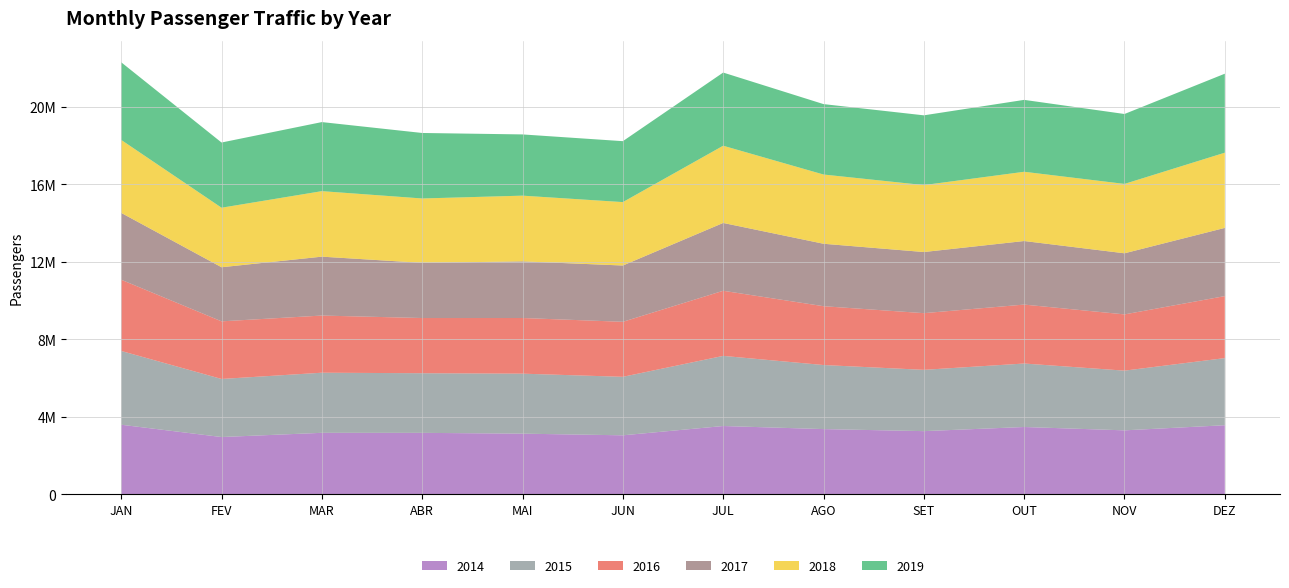

Reading left to right, list all the values displayed in this chart.

2014: JAN=3589387	FEV=2954750	MAR=3172143	ABR=3170158	MAI=3128800	JUN=3043624	JUL=3522828	AGO=3364311	SET=3258976	OUT=3472270	NOV=3299370	DEZ=3563375
2015: JAN=3804729	FEV=2994581	MAR=3100006	ABR=3075647	MAI=3094241	JUN=3016587	JUL=3617078	AGO=3303752	SET=3161001	OUT=3274197	NOV=3079369	DEZ=3462591
2016: JAN=3674326	FEV=2972749	MAR=2948159	ABR=2846967	MAI=2870786	JUN=2837694	JUL=3358541	AGO=3034686	SET=2923838	OUT=3039886	NOV=2901244	DEZ=3197487
2017: JAN=3447322	FEV=2790148	MAR=3037730	ABR=2845364	MAI=2921197	JUN=2903515	JUL=3498686	AGO=3220790	SET=3153049	OUT=3278261	NOV=3151656	DEZ=3518180
2018: JAN=3763902	FEV=3070211	MAR=3378986	ABR=3320989	MAI=3389600	JUN=3270866	JUL=3982423	AGO=3571140	SET=3452948	OUT=3571611	NOV=3578579	DEZ=3879177
2019: JAN=4004634	FEV=3362852	MAR=3562249	ABR=3378273	MAI=3158184	JUN=3142758	JUL=3774394	AGO=3632305	SET=3597720	OUT=3708648	NOV=3606174	DEZ=4073928